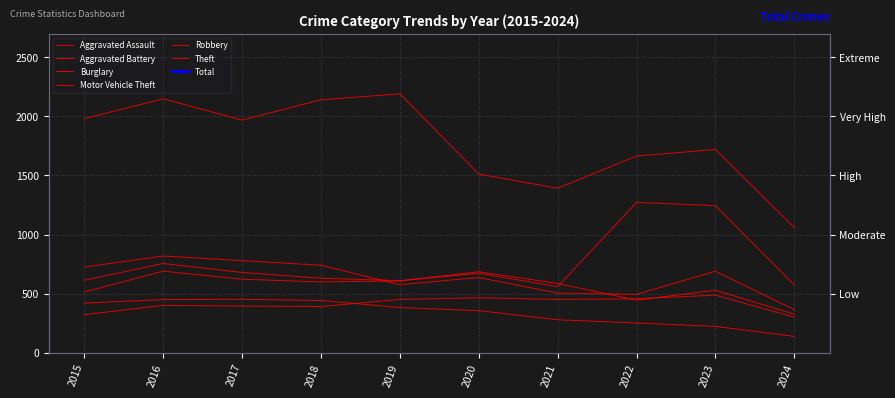

How many interior local peaks does the Aggravated Assault series have?

3